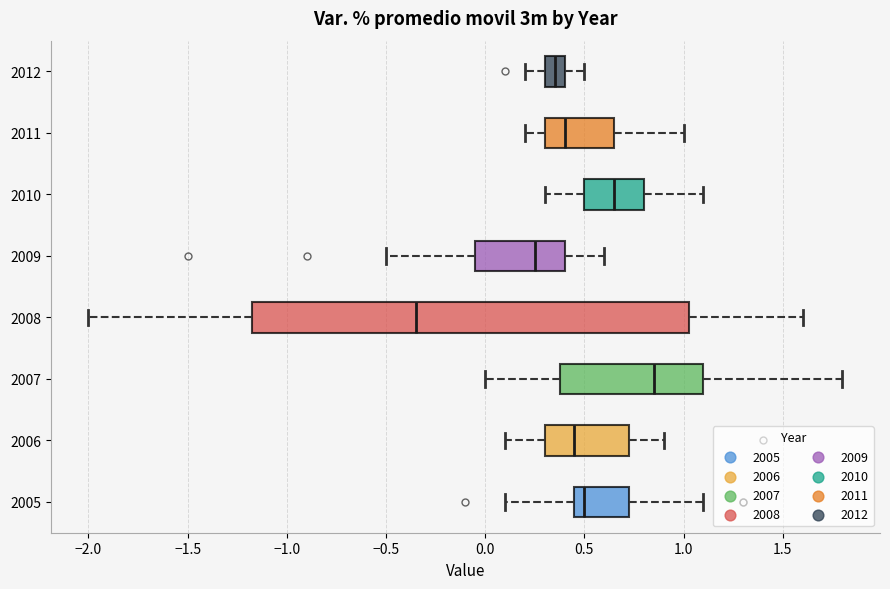

Reading bottom to top, read every box against the x-axis: the position of its median line, the range the box covers, and the ends of its whiskers. The values are not printed on the chart, so give them approximately, as read against the axis.

2005: median 0.50, box 0.45 to 0.75, whiskers 0.10 to 1.10
2006: median 0.45, box 0.30 to 0.75, whiskers 0.10 to 0.90
2007: median 0.85, box 0.40 to 1.10, whiskers 0.00 to 1.80
2008: median -0.35, box -1.15 to 1.05, whiskers -2.00 to 1.60
2009: median 0.25, box -0.05 to 0.40, whiskers -0.50 to 0.60
2010: median 0.65, box 0.50 to 0.80, whiskers 0.30 to 1.10
2011: median 0.40, box 0.30 to 0.65, whiskers 0.20 to 1.00
2012: median 0.35, box 0.30 to 0.40, whiskers 0.20 to 0.50